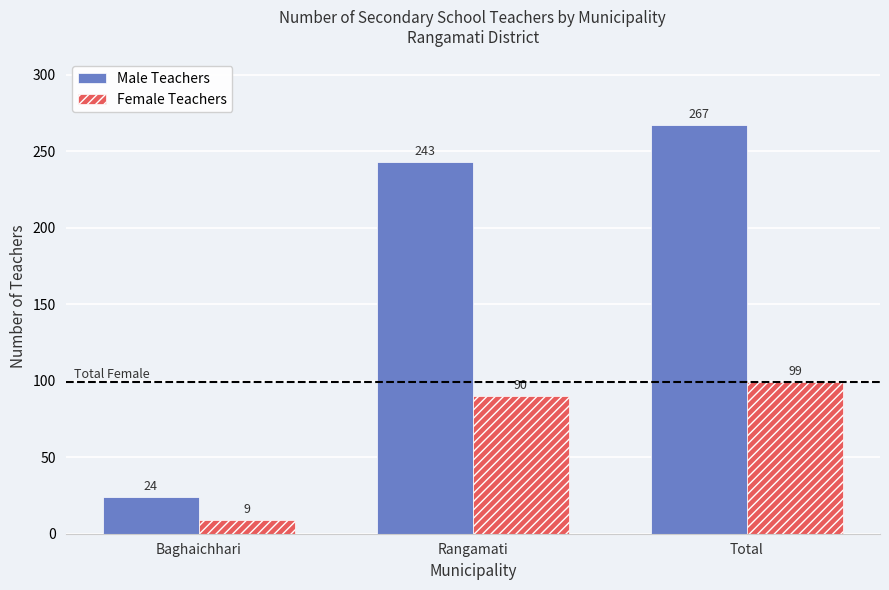

List the series in order of their peak value, highest first.

Male Teachers, Female Teachers